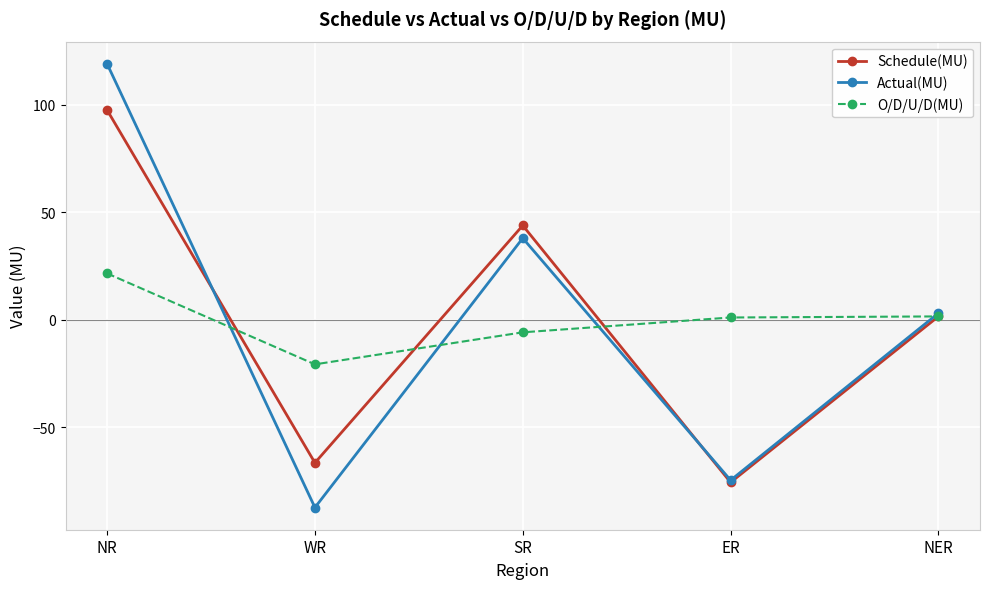

What is the difference between the highest and lowest values at SR?

49.7